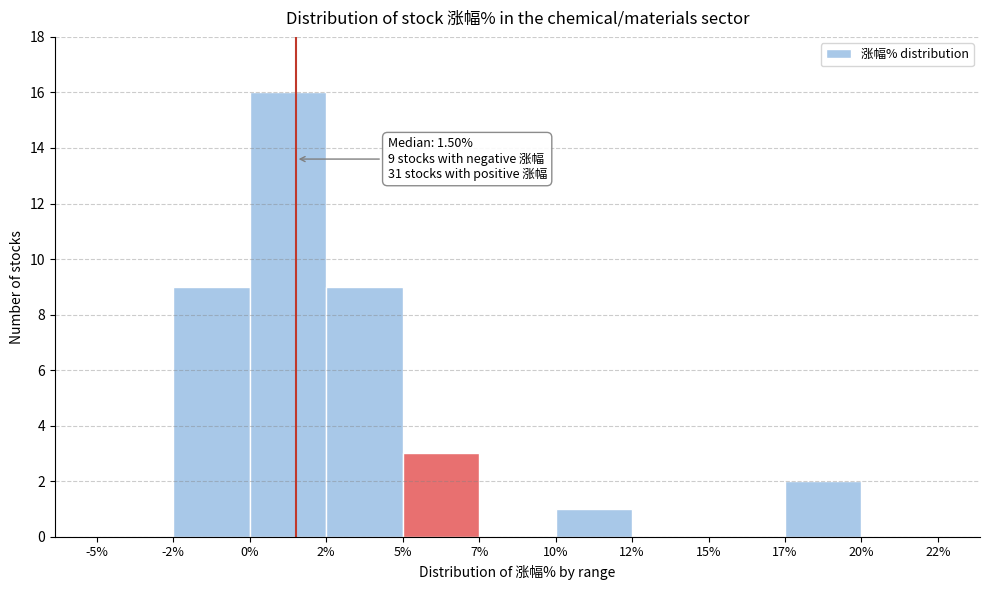

Reading right to left, what are all the values shown in this chart?

20%=0	17%=2	15%=0	12%=0	10%=1	7%=0	5%=3	2%=9	0%=16	-2%=9	-5%=0